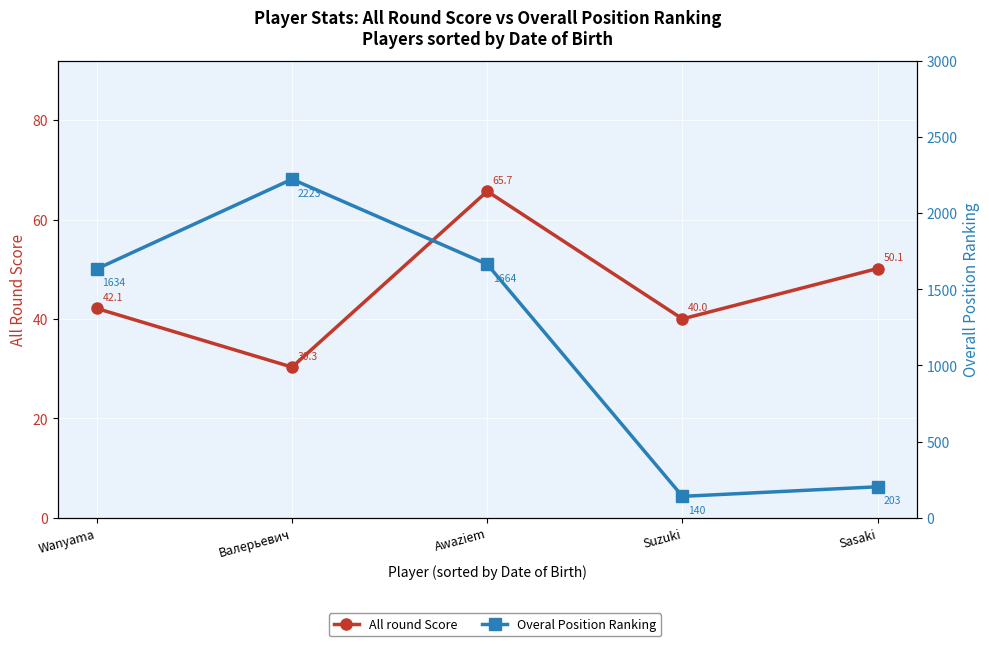

In All round Score, how many points are lower than both neighbors (excluding endpoints)?

2